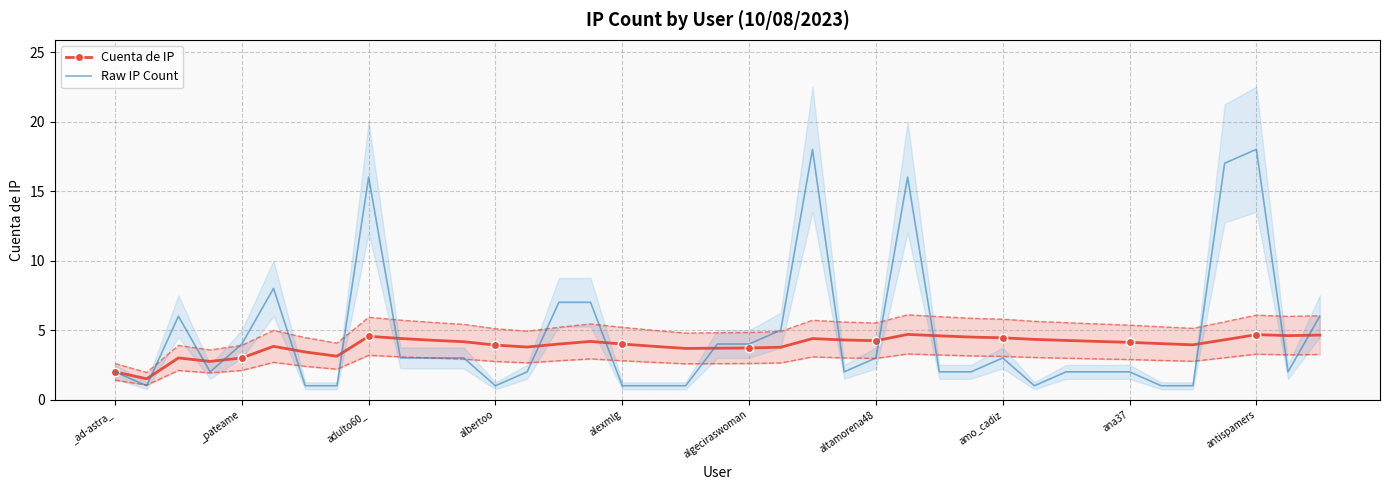

What is the label of the 39th point from the right?

_ad-astra_